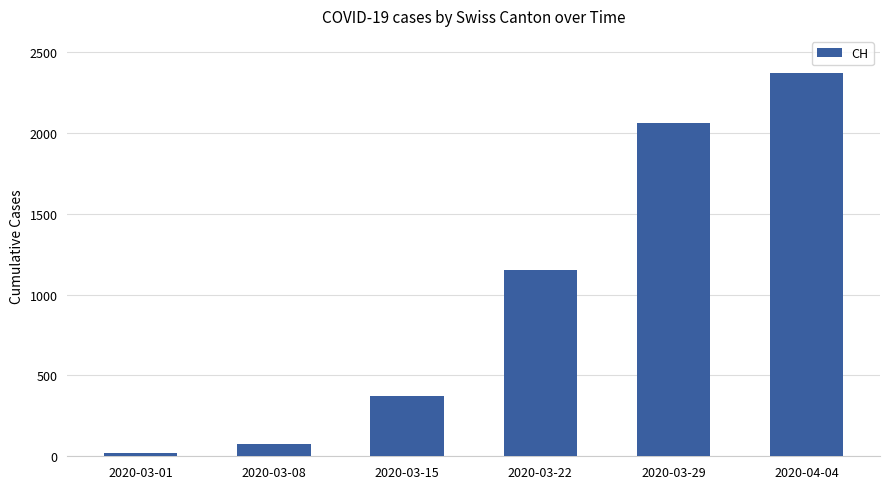

Between 2020-03-29 and 2020-03-22, which is larger?

2020-03-29